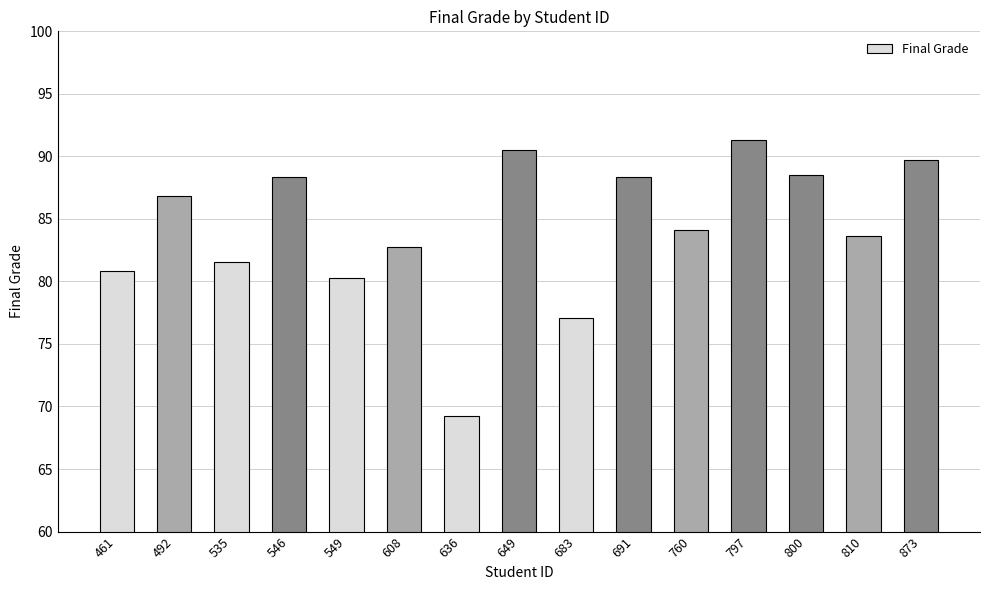

True or false: the data shows 36.6 at 546.

False